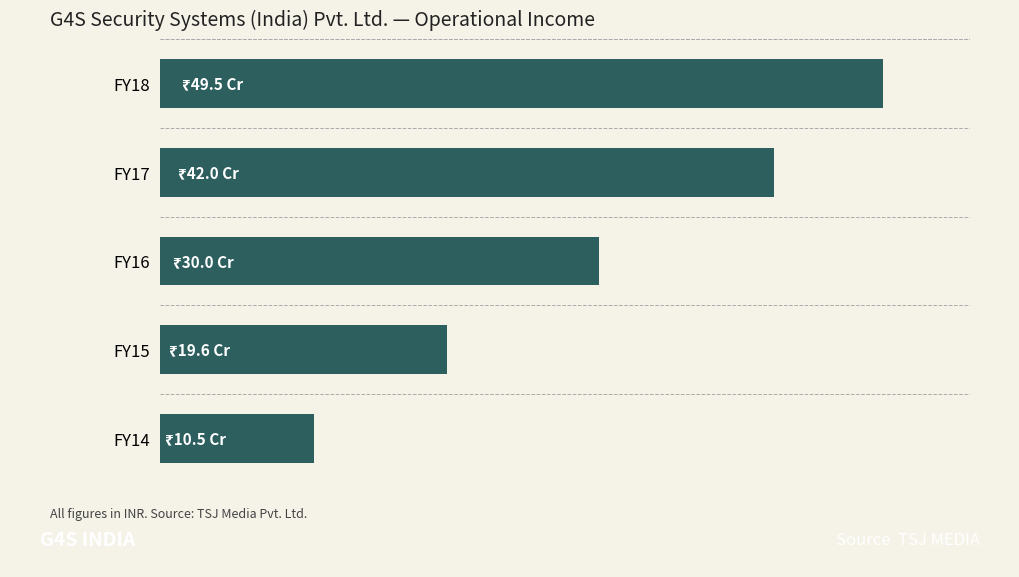

List the labels in order of value, largest first.

FY18, FY17, FY16, FY15, FY14